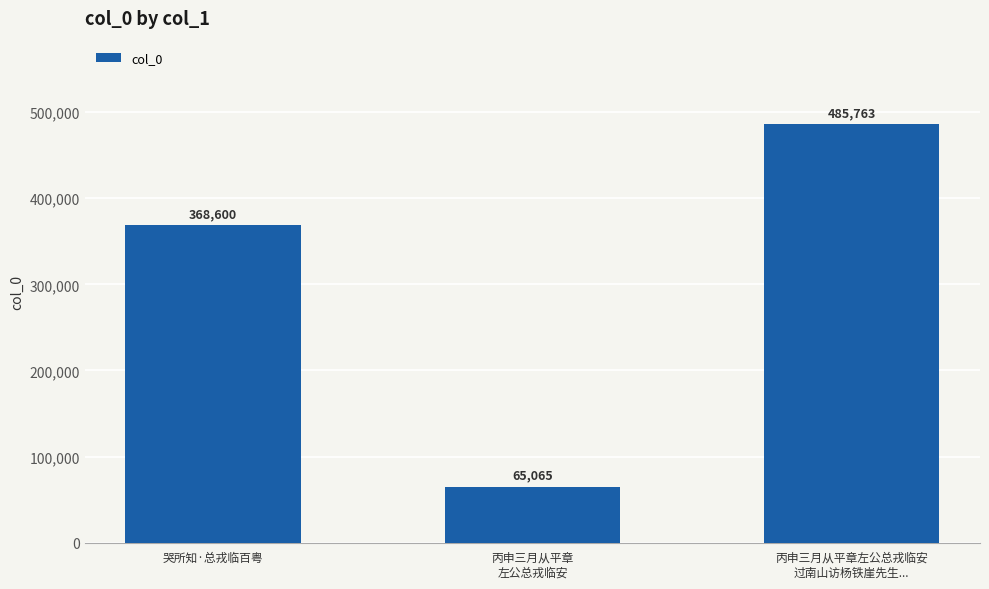

What is the ratio of the value at 丙申三月从平章左公总戎临安
过南山访杨铁崖先生... to the value at 哭所知·总戎临百粤?

1.3